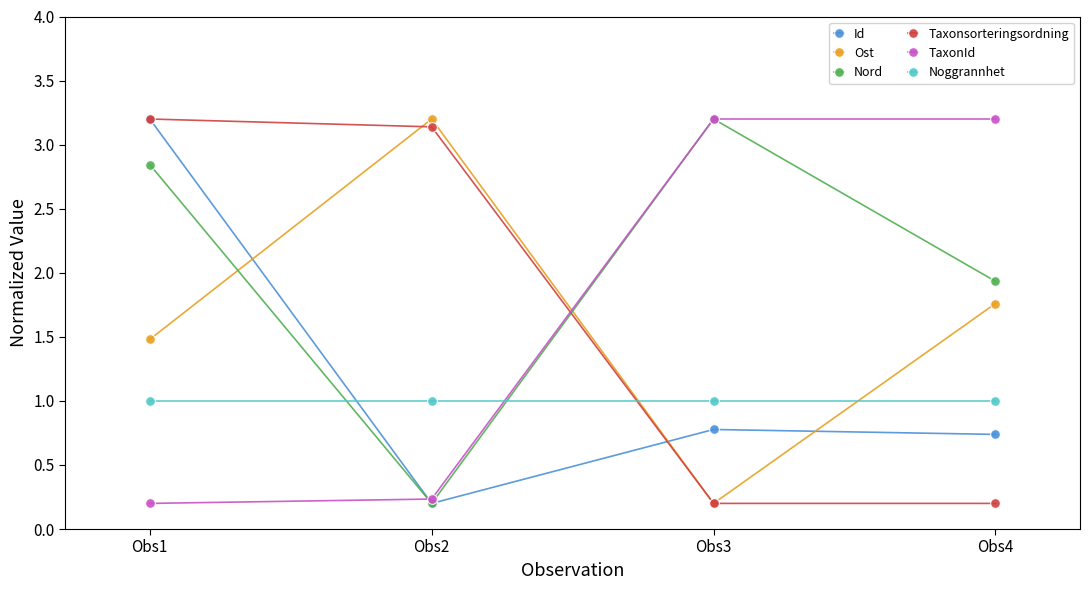

True or false: Ost and Id intersect in this chart.

True